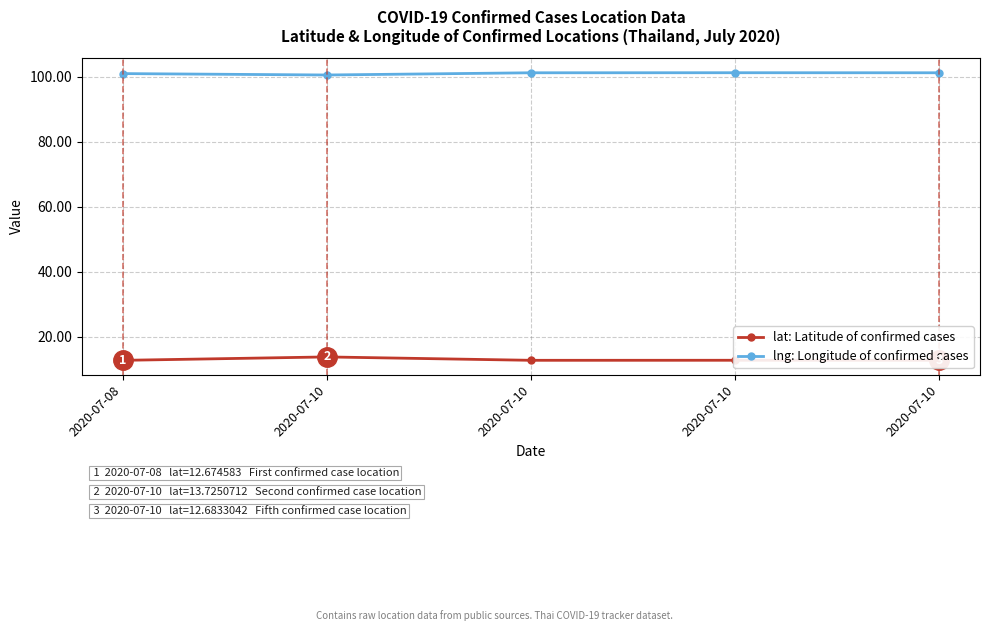

True or false: lat: Latitude of confirmed cases has a value of 18.6 at 2020-07-10.

False